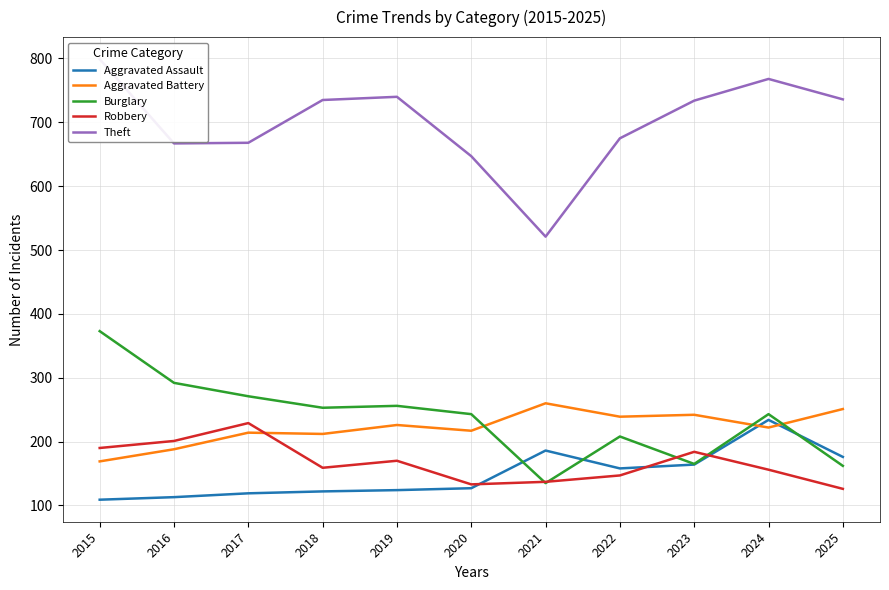

Between 2023 and 2015, which is larger?

2023